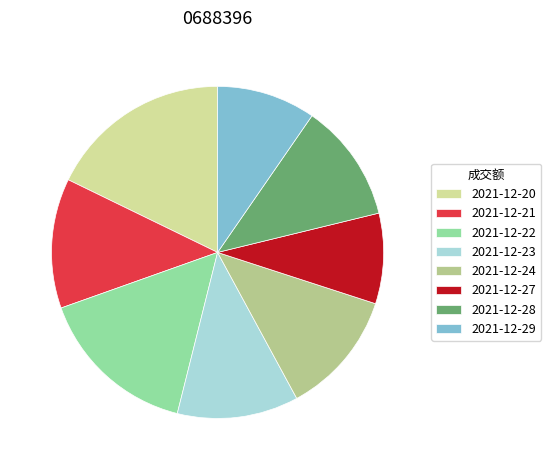

True or false: 2021-12-24 accounts for 12% of the total.

True